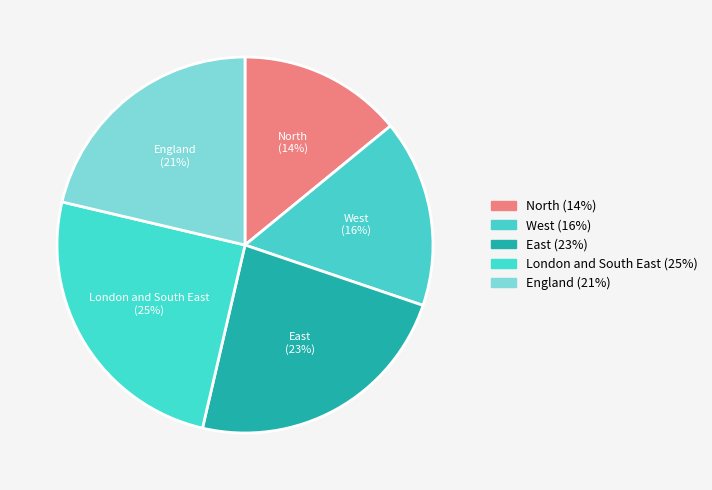

What is the smallest slice in the pie chart?

North